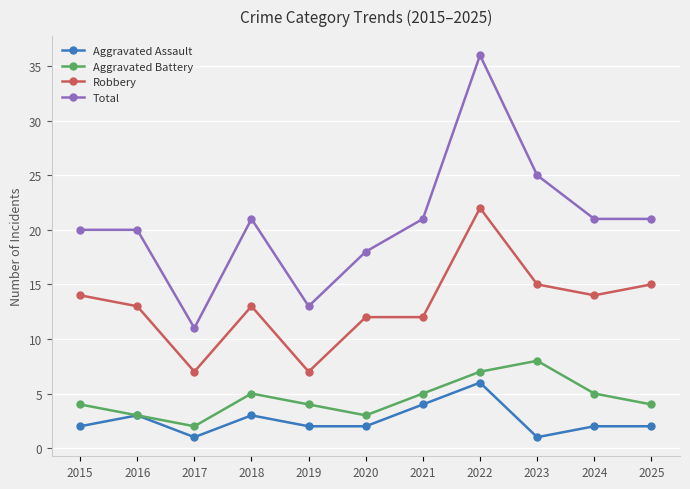

What is the difference between the second highest and second lowest values in the Aggravated Assault series?

3